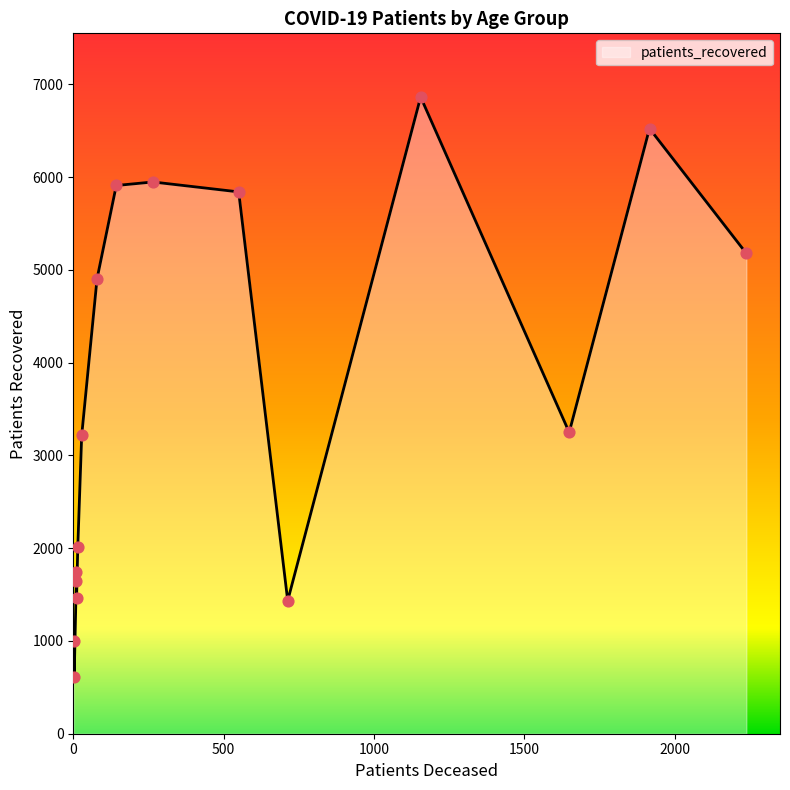

What is the change in value from 20 - 24 to 65 - 69?

+5234